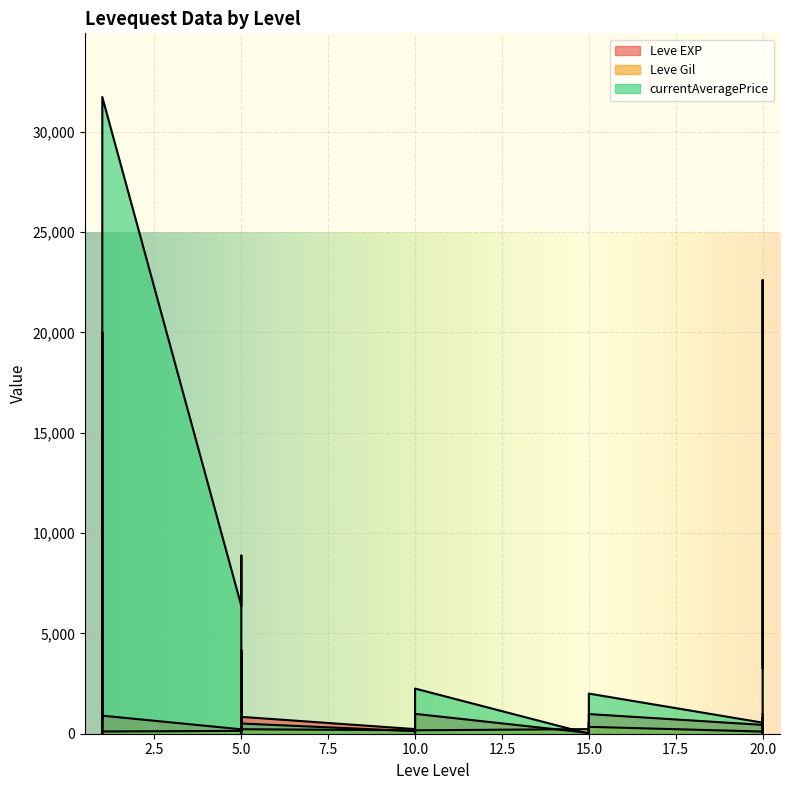

True or false: currentAveragePrice has more than 1 interior local peaks.

True